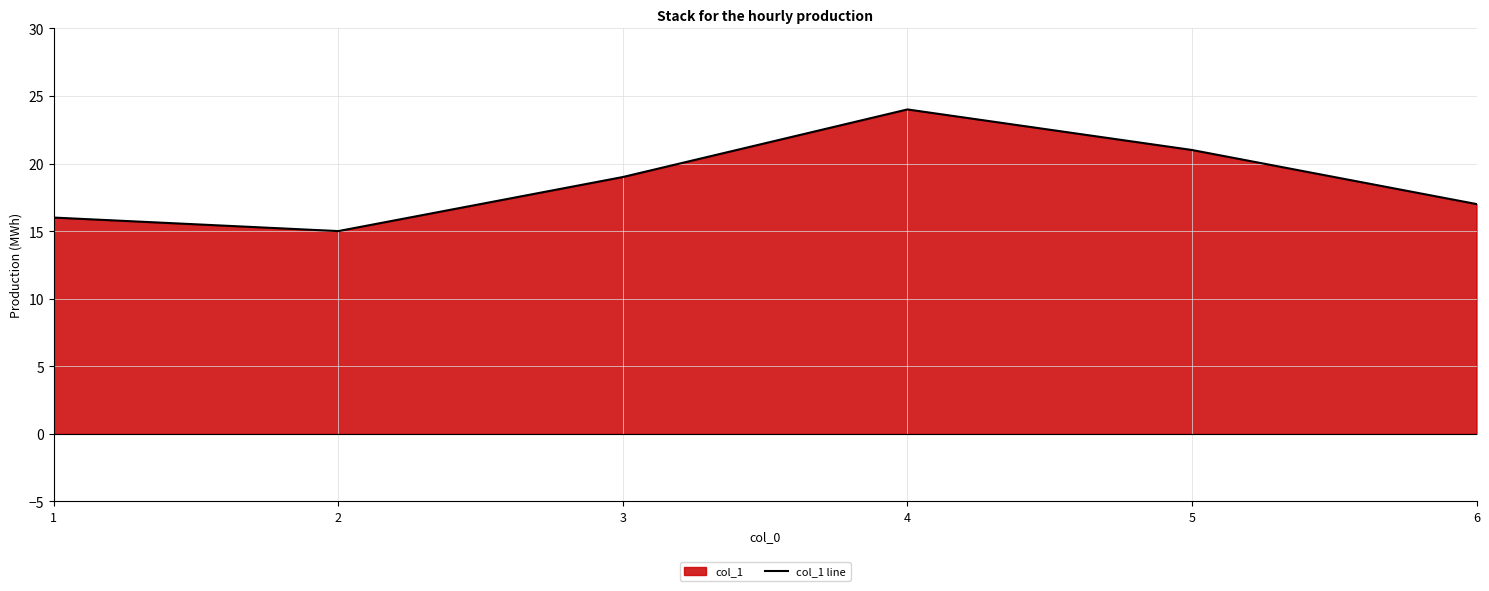

What is the sum of all values?

112